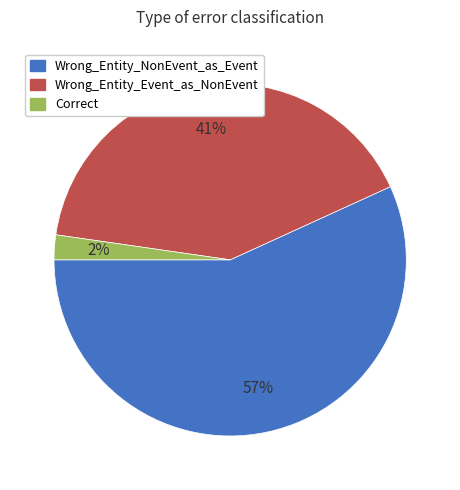

Count the number of slices in the pie.

3